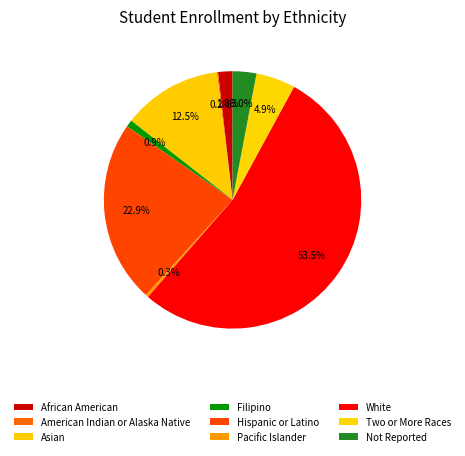

To the nearest percent, what is the difference between the African American and Two or More Races slice percentages?

3%